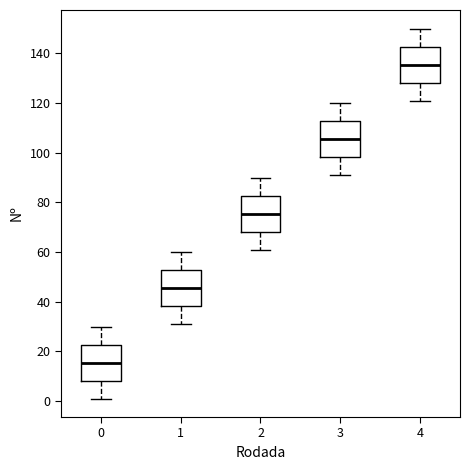

Reading left to right, read every box against the y-axis: the position of its median line, the range the box covers, and the ends of its whiskers. The values are not printed on the chart, so give them approximately, as read against the axis.

0: median 16, box 8 to 22, whiskers 2 to 30
1: median 46, box 38 to 52, whiskers 32 to 60
2: median 76, box 68 to 82, whiskers 62 to 90
3: median 106, box 98 to 112, whiskers 92 to 120
4: median 136, box 128 to 142, whiskers 122 to 150